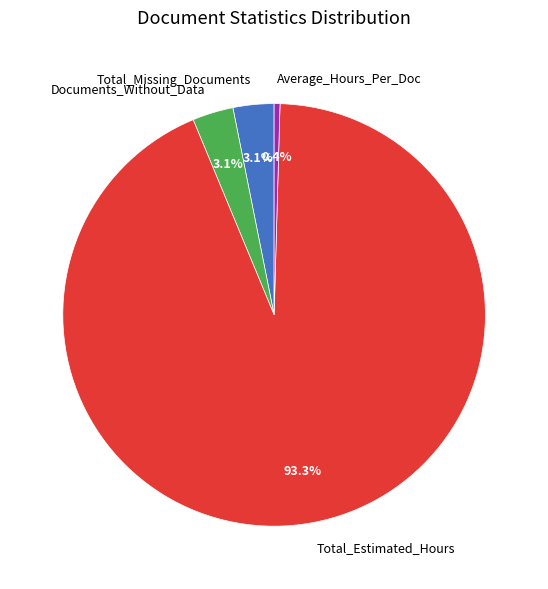

To the nearest percent, what is the difference between the largest and smallest slice percentages?

93%